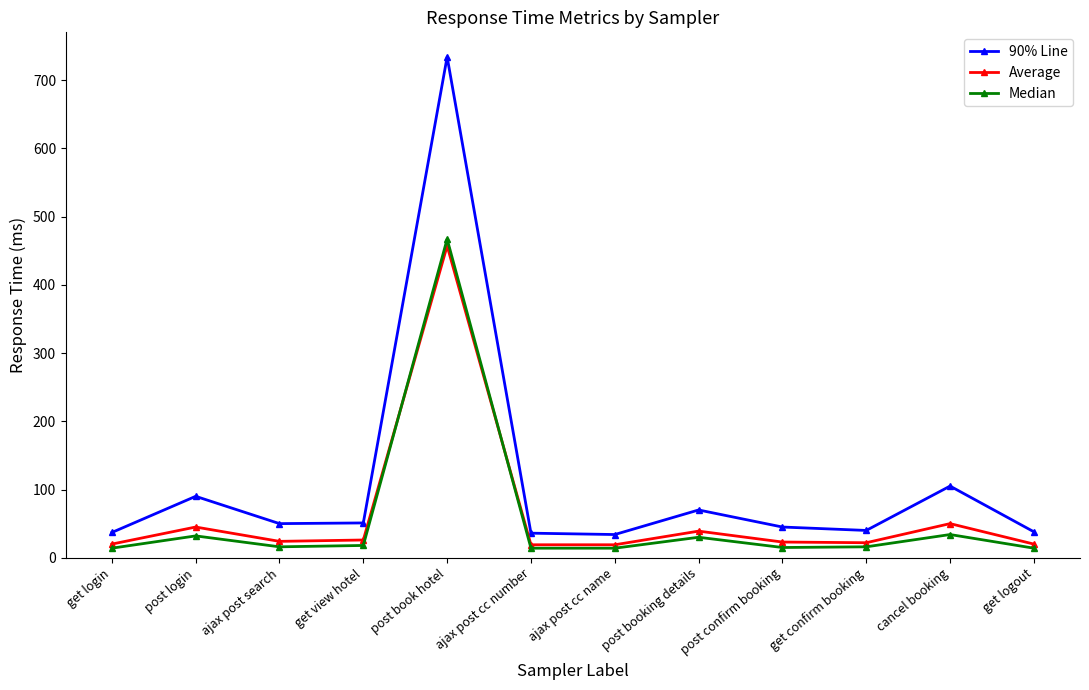

At which category is the sum across all series the highest?

post book hotel